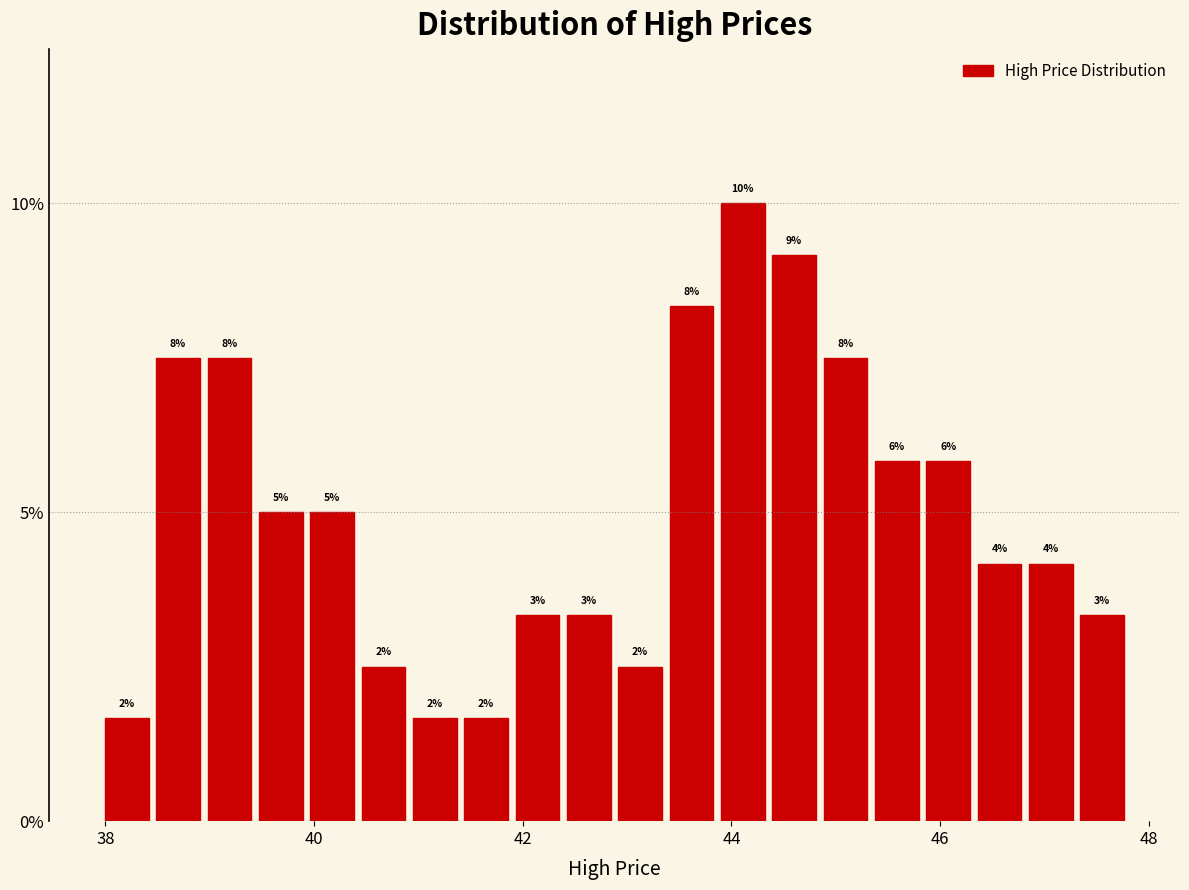

Read against the x-axis, roughly where is the centre of the tallest bar?

44.2